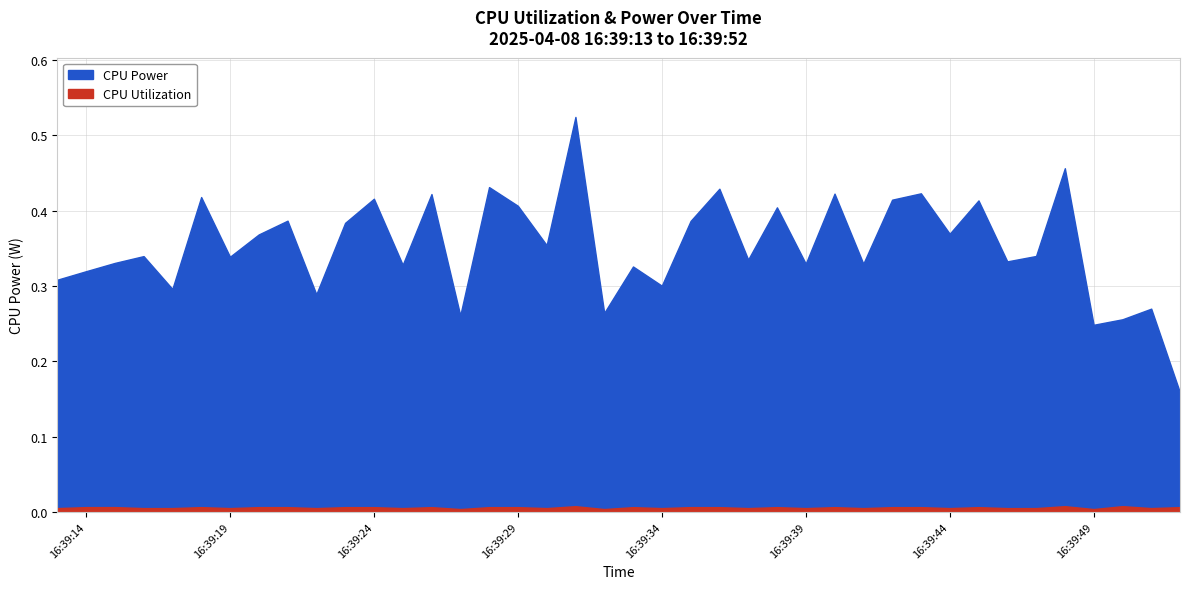

True or false: CPU Power and CPU Utilization intersect in this chart.

False